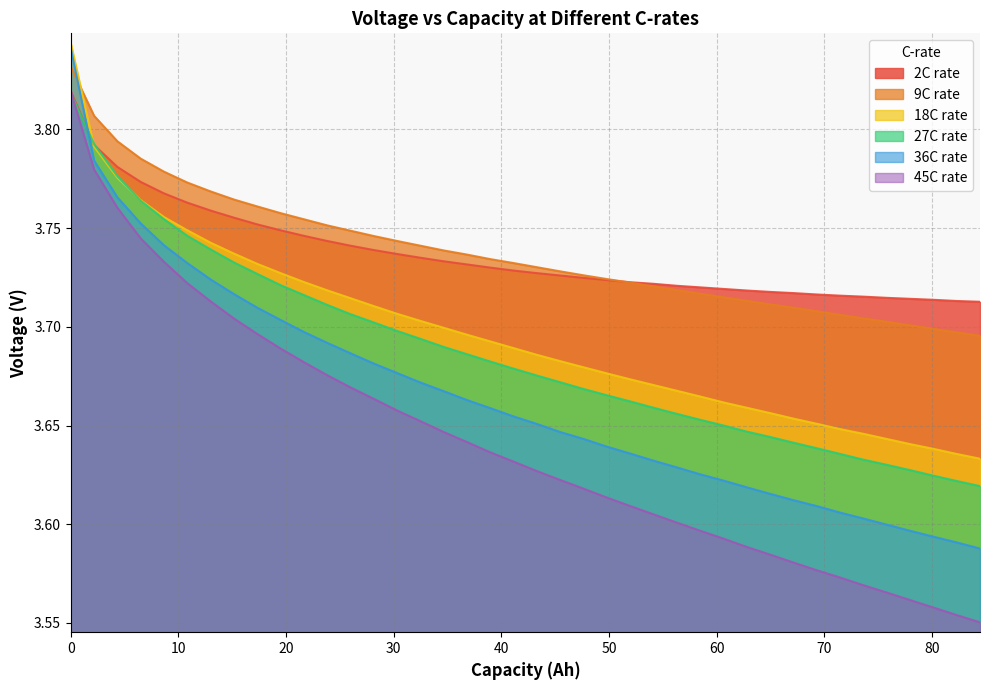

True or false: 18C rate and 45C rate intersect in this chart.

False